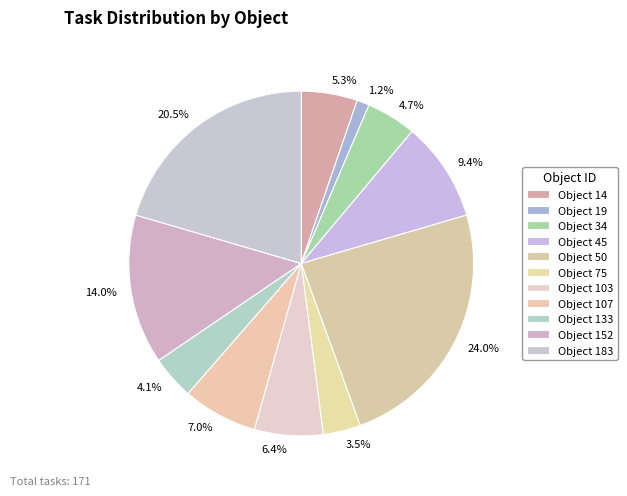

Approximately how many times larger is the value at 6.4% compared to 9.4%?

0.7